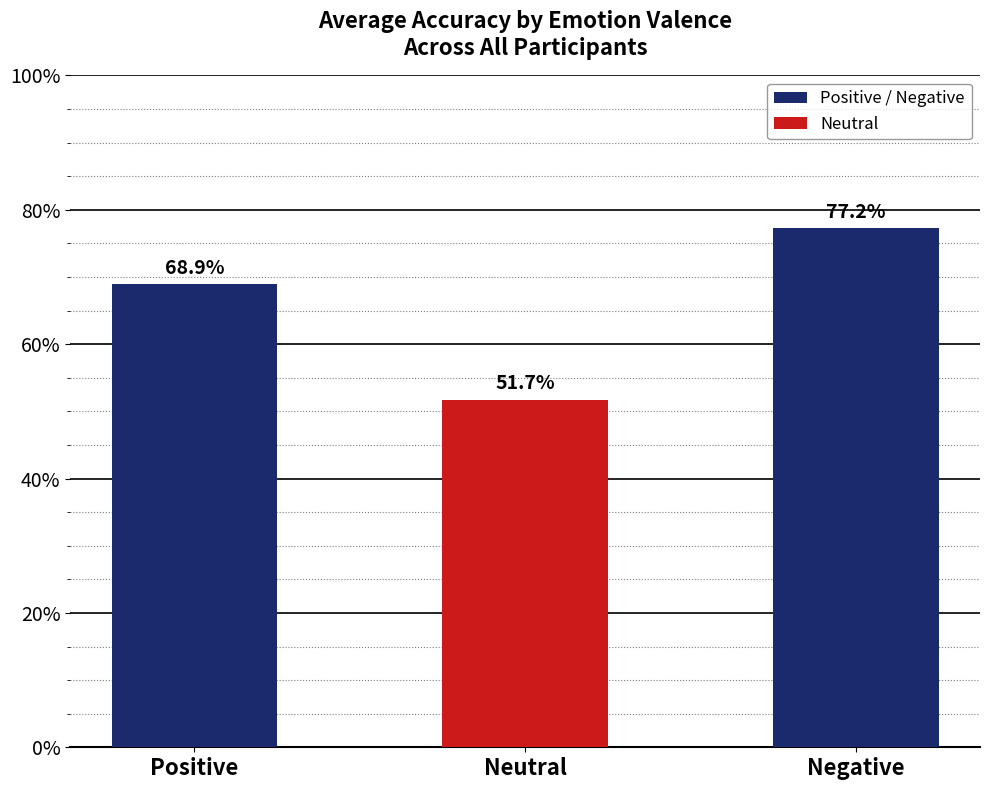

What is the change in value from Positive to Negative?

+0.1